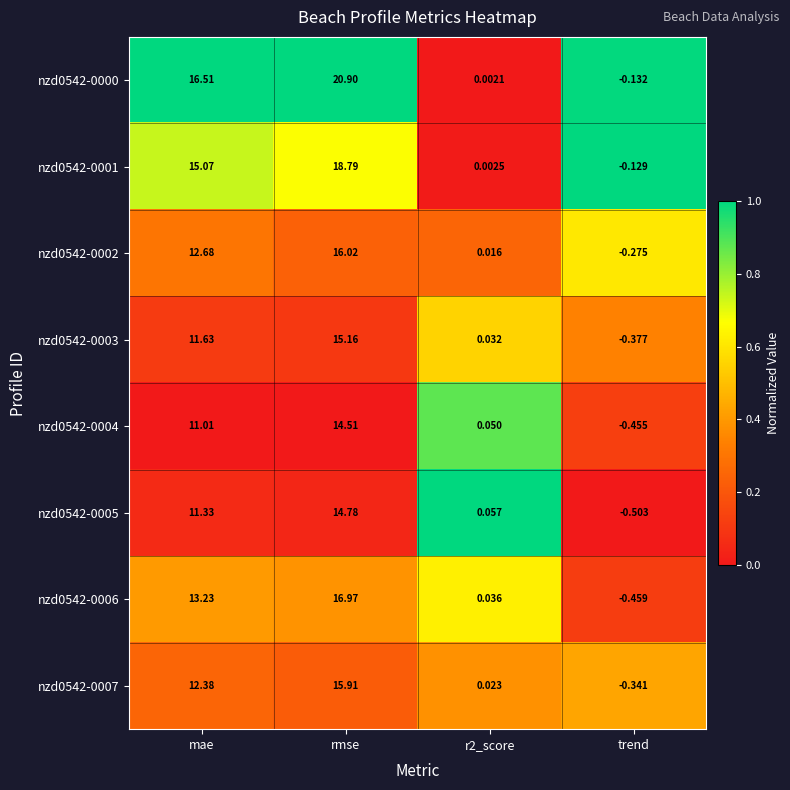

Which category has the lowest value in the nzd0542-0001 series?

trend